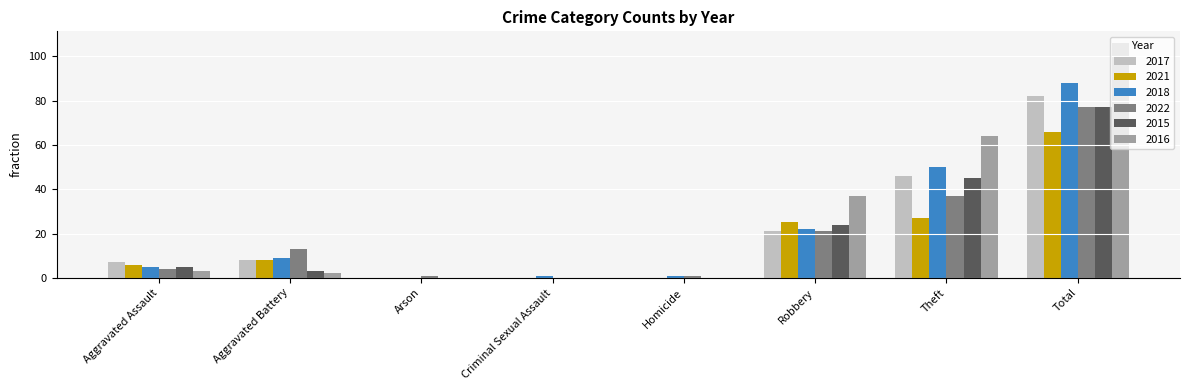

What value does the 2017 series have at Theft?

46